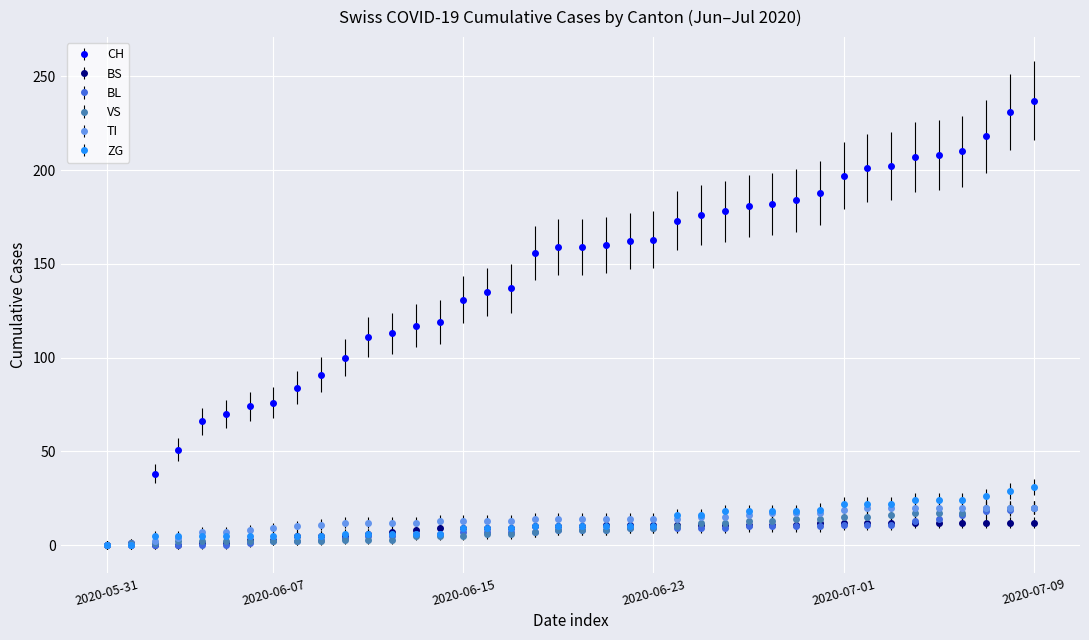

Which series has the largest range (max minus min)?

CH